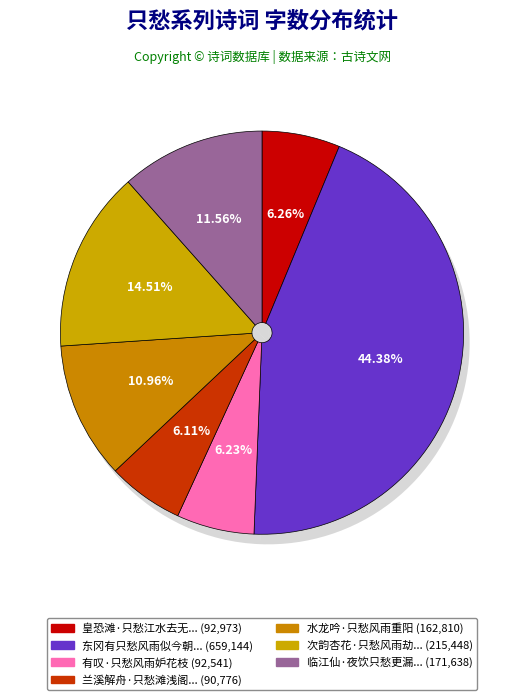

Count the number of slices in the pie.

7